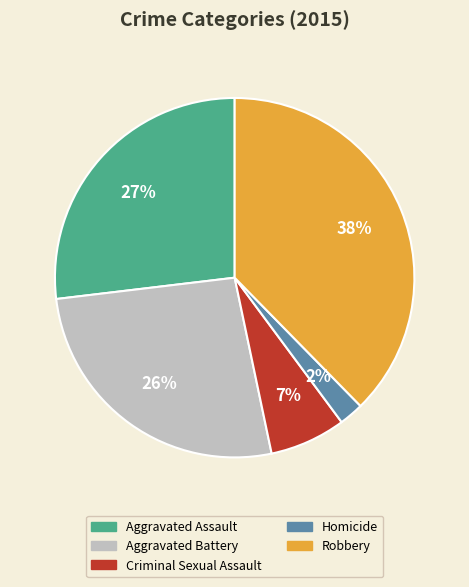

Does Aggravated Battery represent more than half of the total?

No